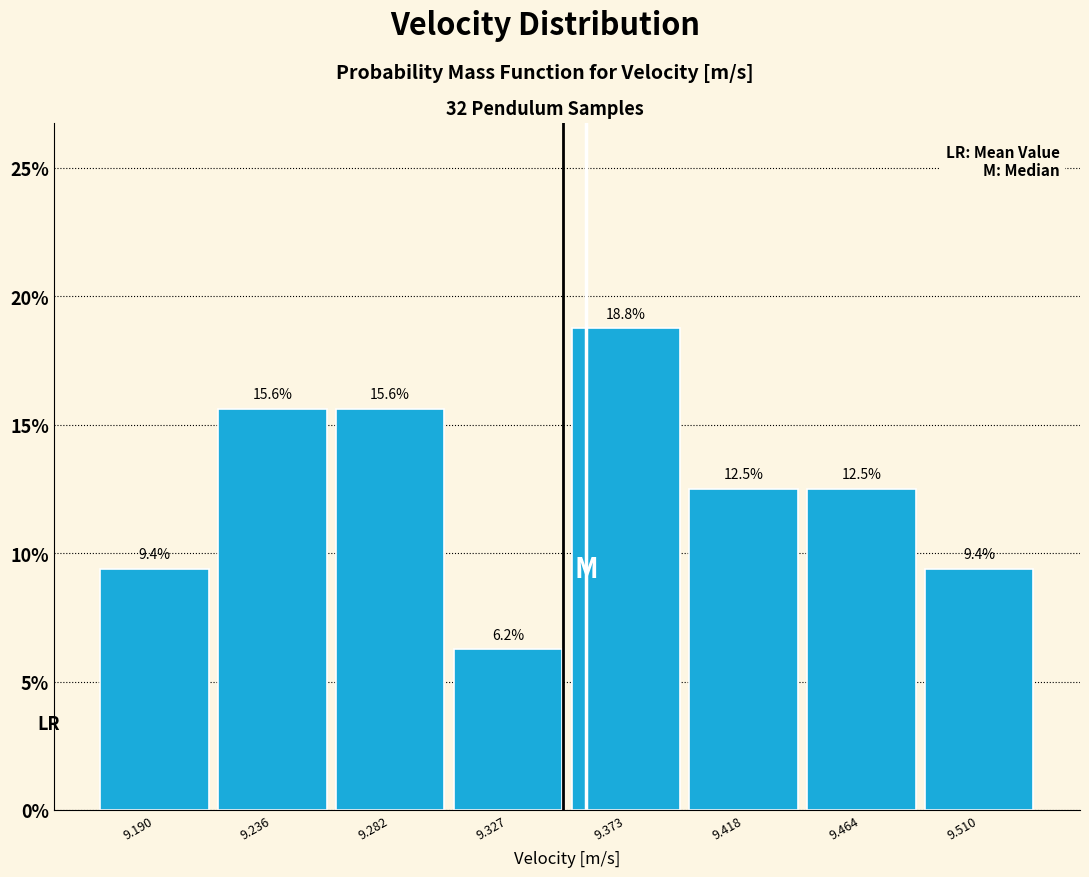

How tall is the bar that spans 9.260 to 9.305 on the x-axis? The bar edges are not printed on the chart, so give them approximately, as read against the axis.

15.6